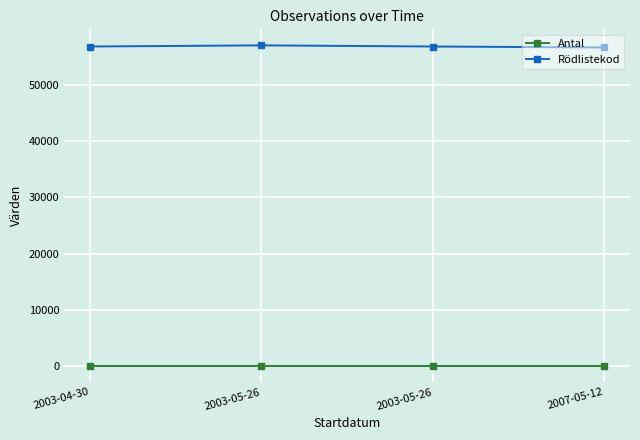

Which category has the lowest value in the Rödlistekod series?

2007-05-12